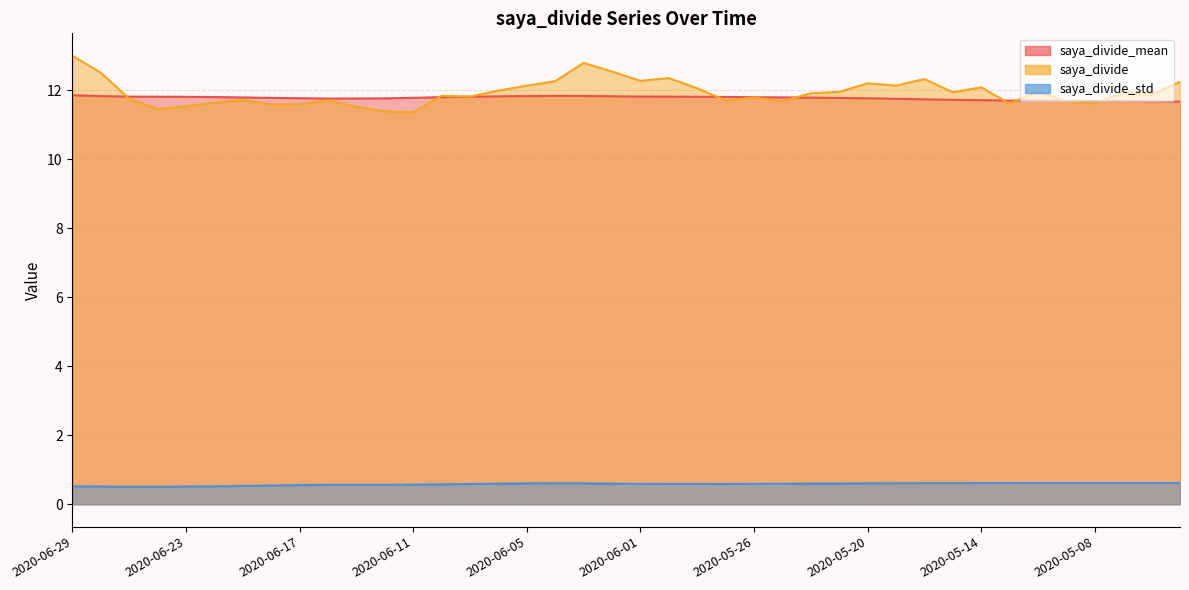

What is the average value of the saya_divide_mean series?

11.8